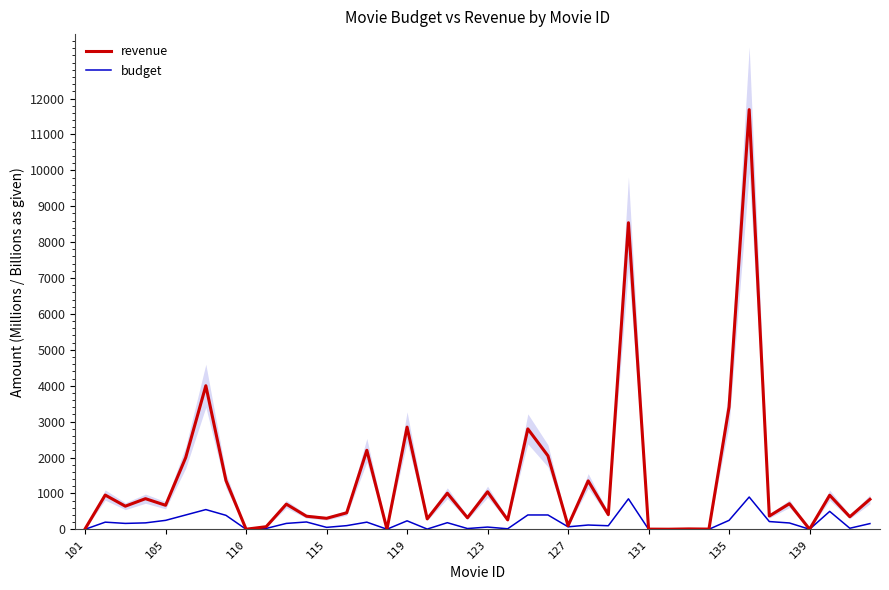

True or false: revenue and budget intersect in this chart.

False